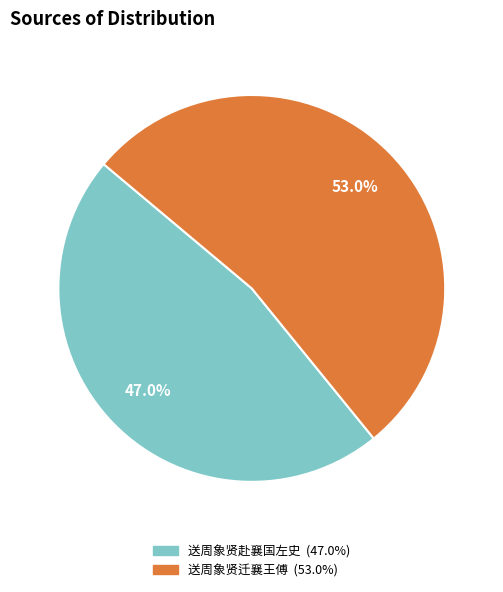

Is there any slice that represents more than half of the pie?

Yes